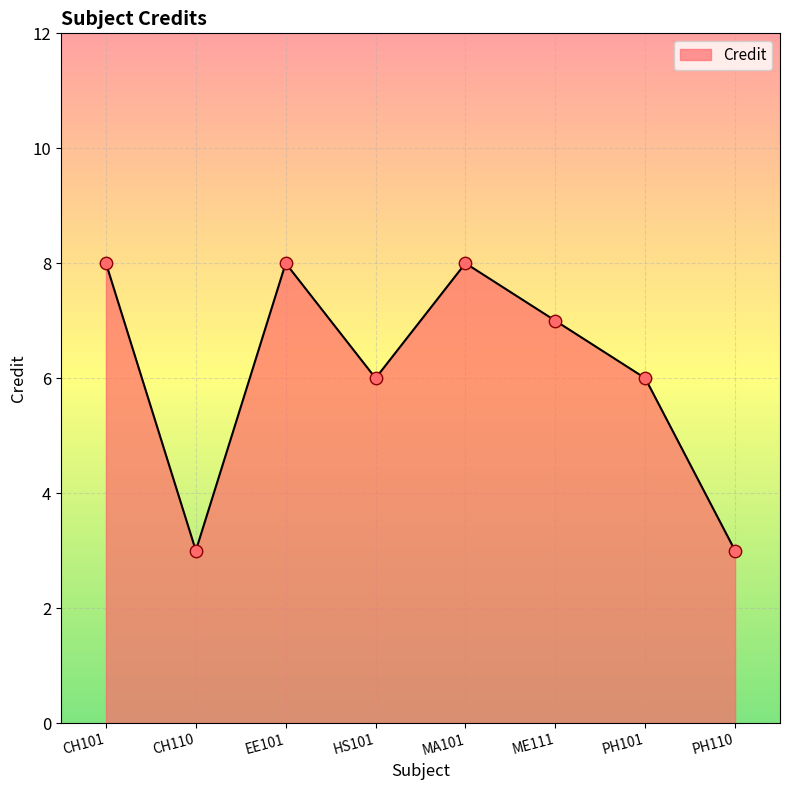

Which has a higher value, CH101 or CH110?

CH101